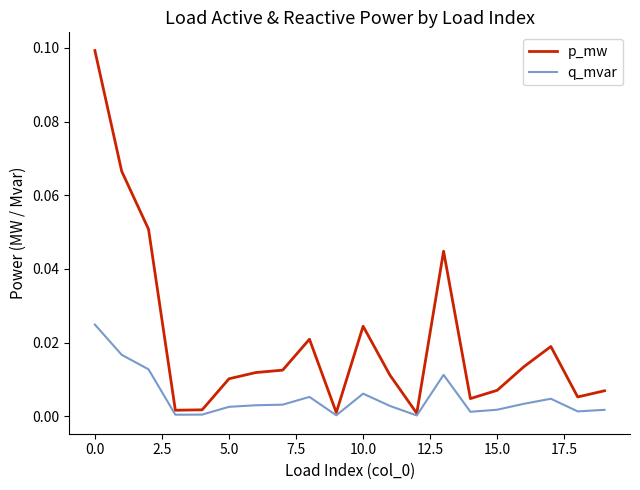

List the series in order of their overall mean, highest first.

p_mw, q_mvar